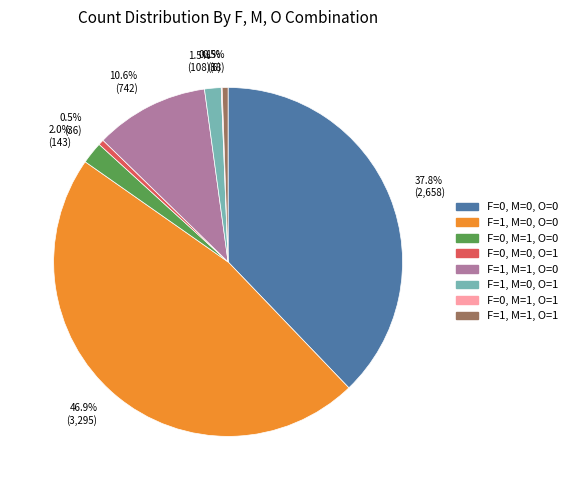

Between F=1, M=1, O=0 and F=0, M=1, O=0, which is larger?

F=1, M=1, O=0